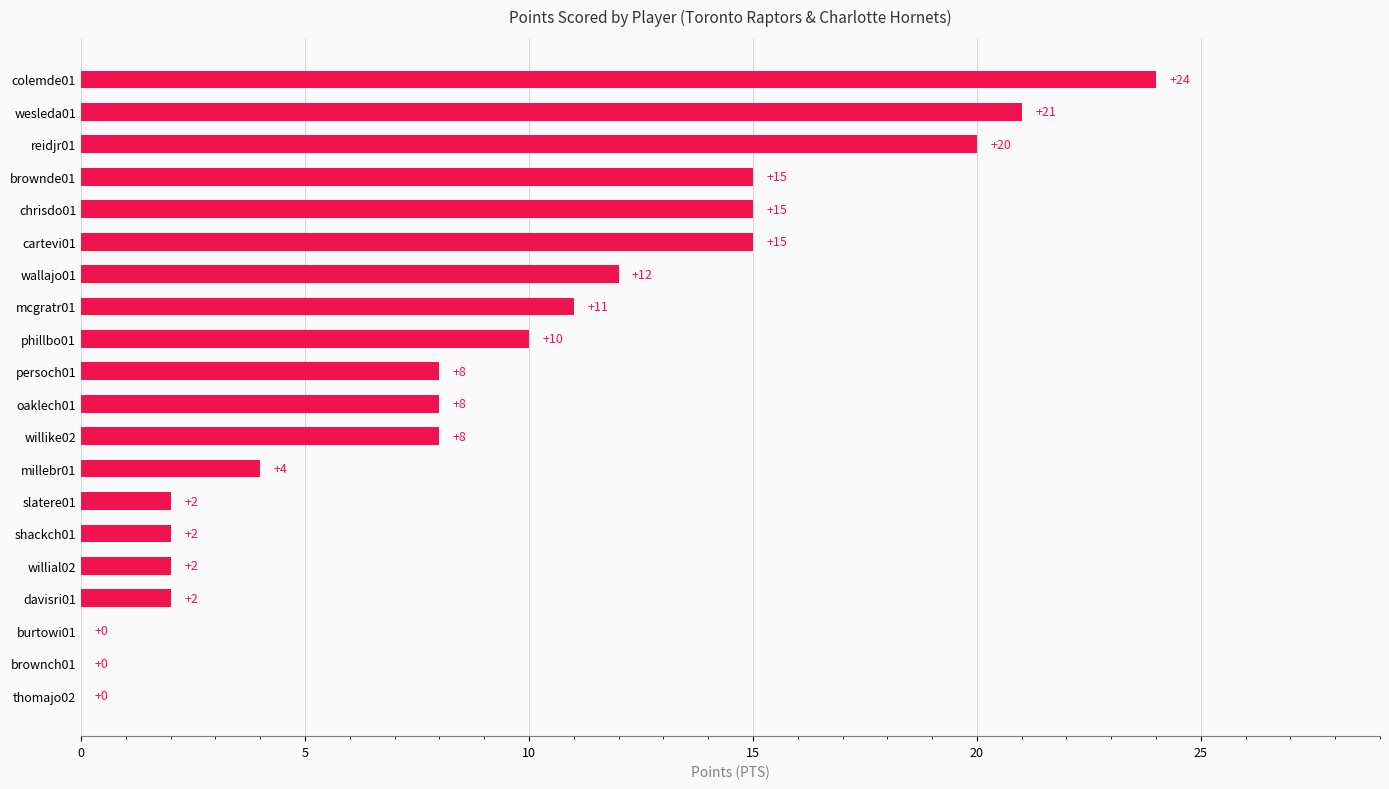

The chart shows a value of 8 at oaklech01. True or false?

True